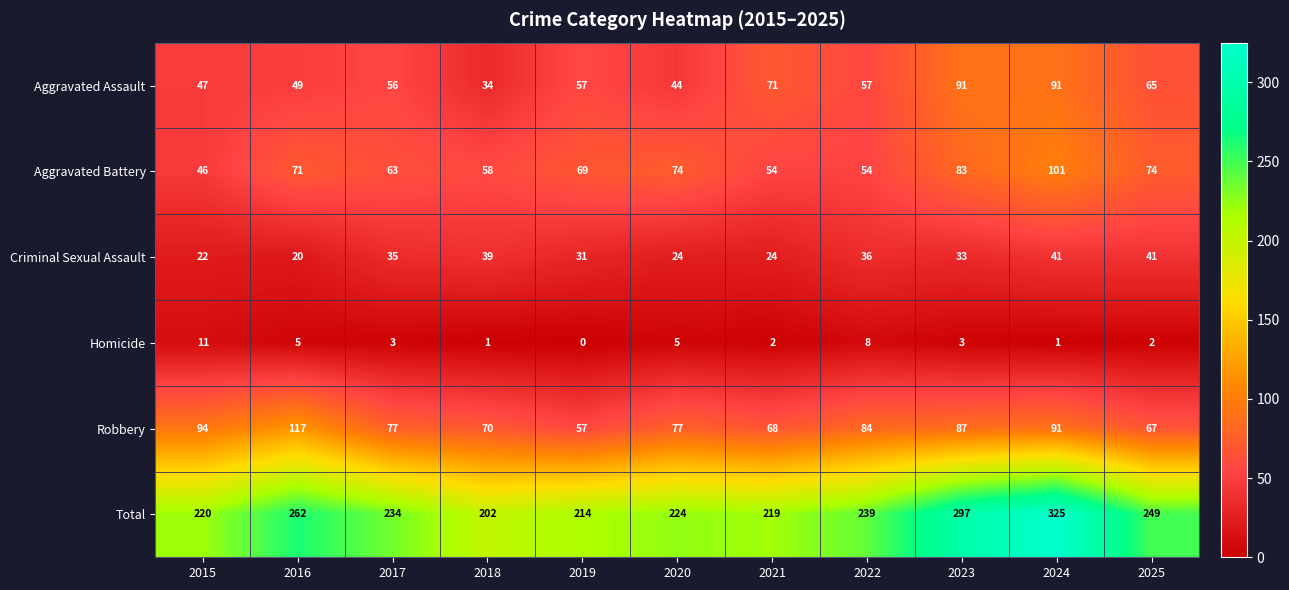

What is the spread (max minus min) of values at 2021?

217